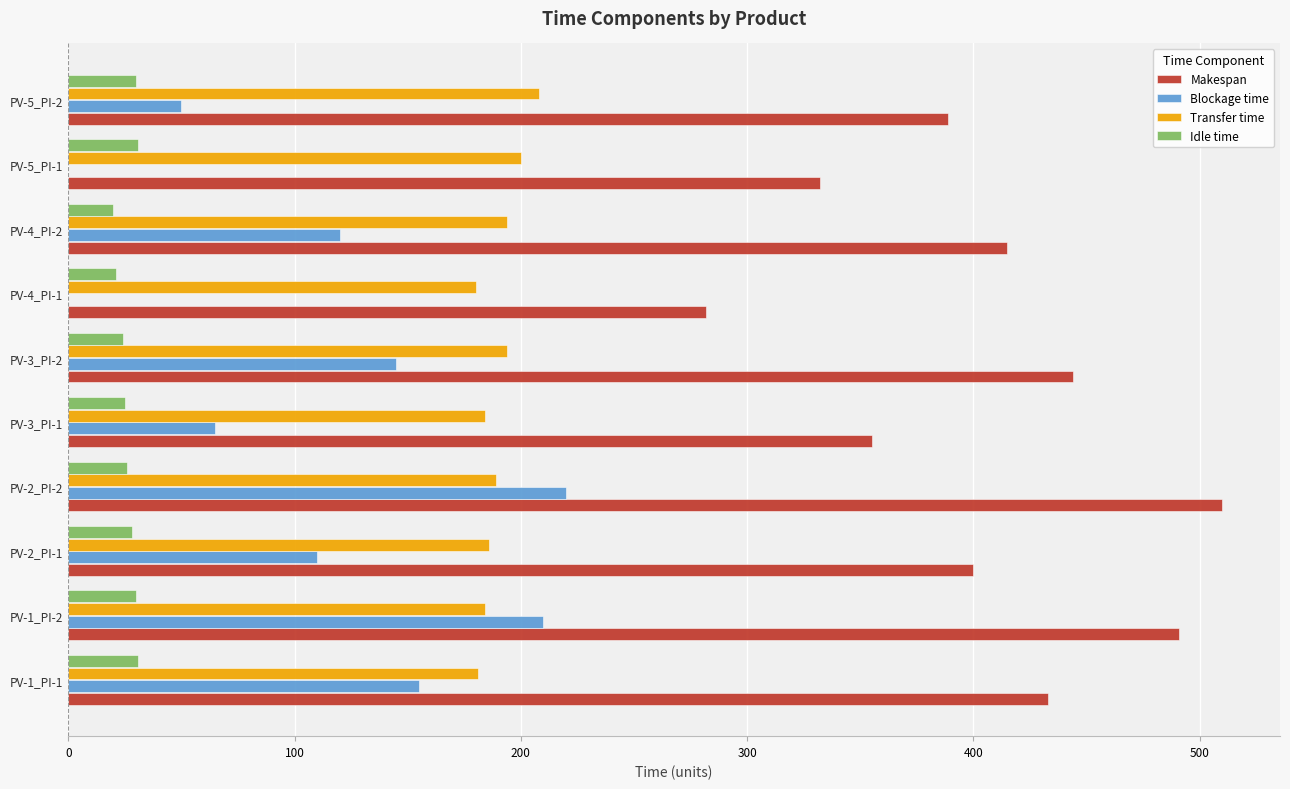

The value of Blockage time at PV-5_PI-1 is -106. True or false?

False